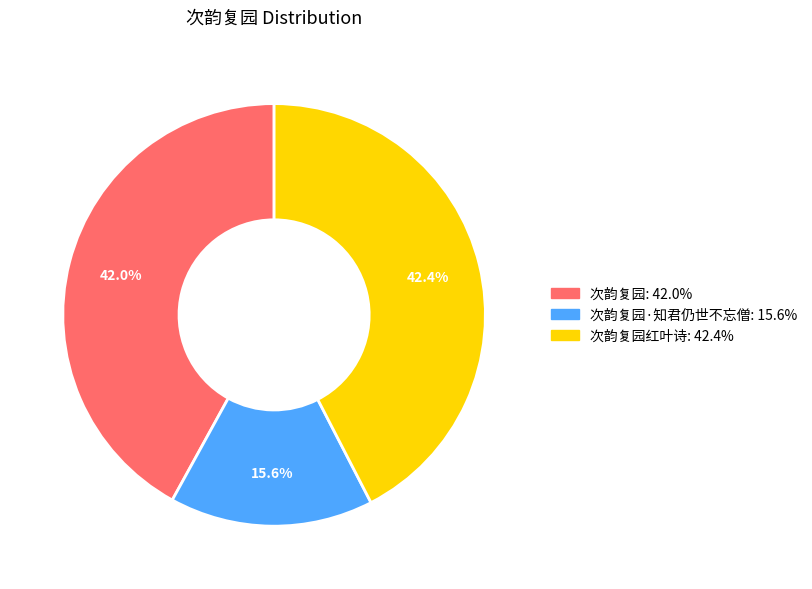

Approximately how many times larger is the value at 次韵复园·知君仍世不忘僧: 15.6% compared to 次韵复园: 42.0%?

0.4